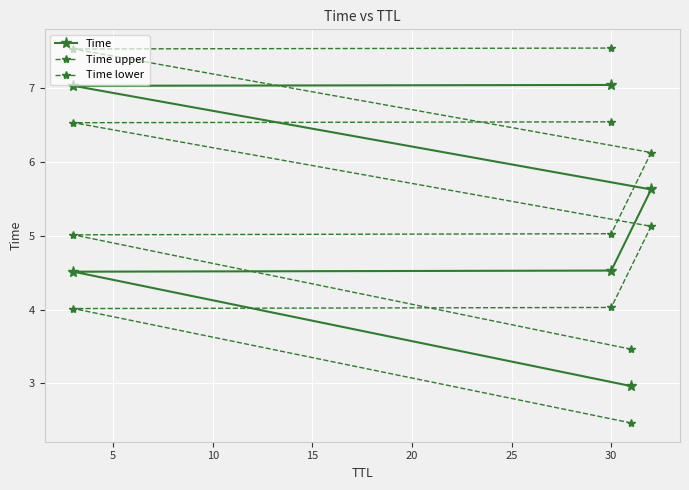

Where does the Time lower series first go above 5?

15